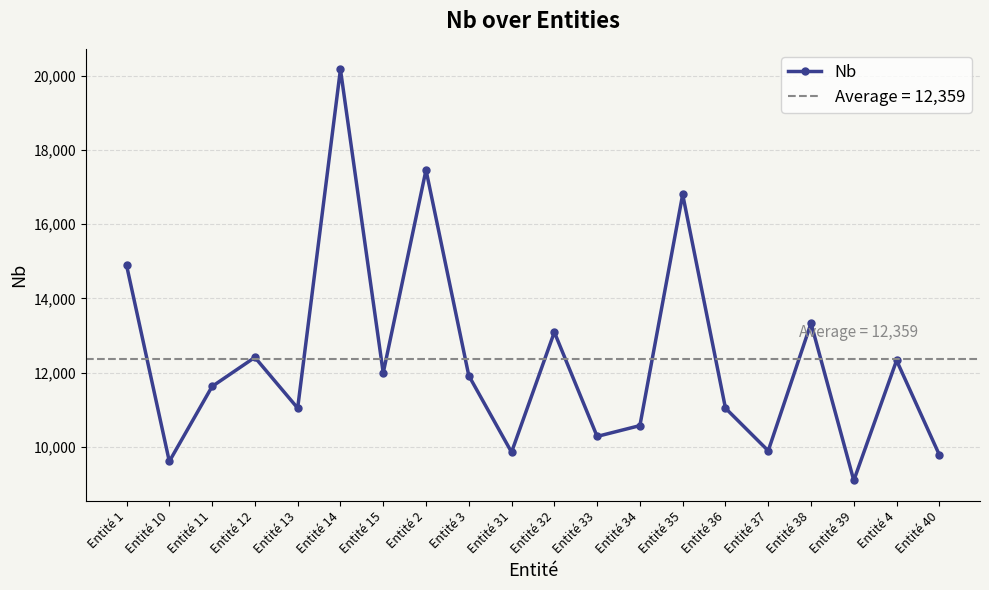

Which has a higher value, Entité 14 or Entité 33?

Entité 14